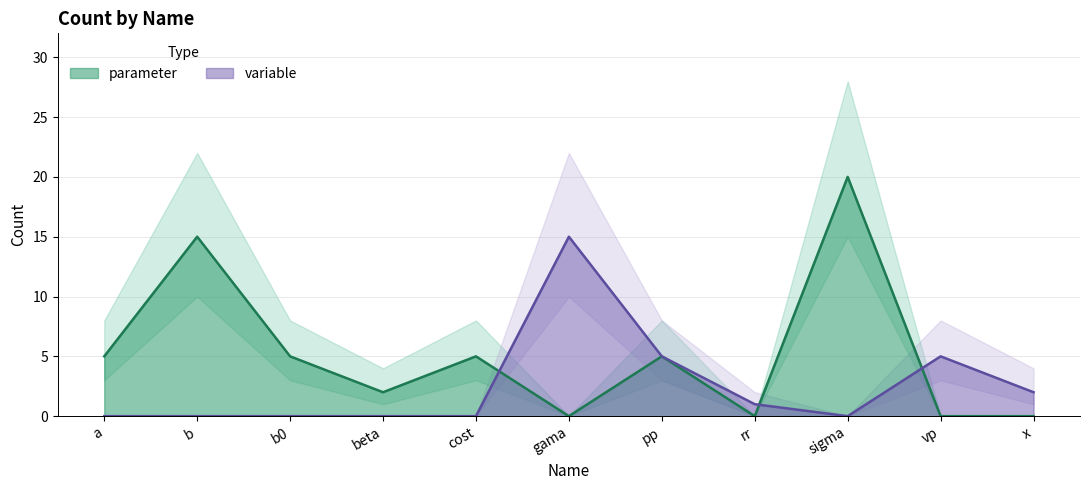

What is the approximate value of variable at gama?

15